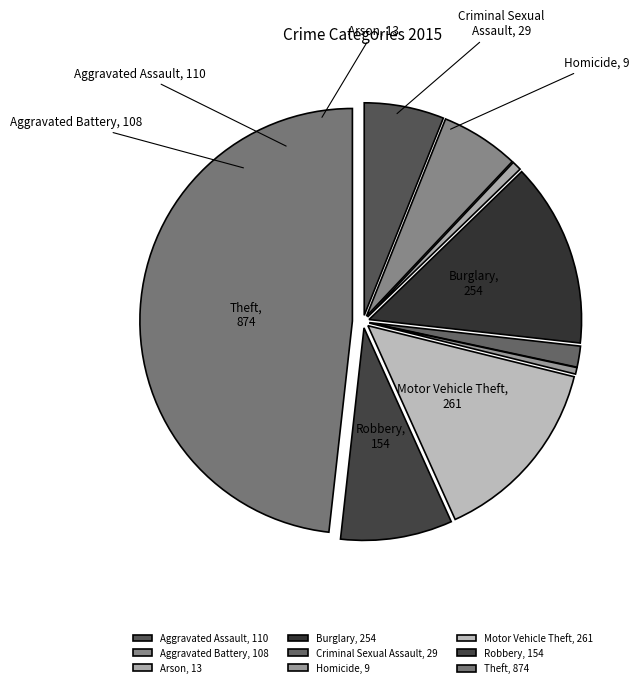

To the nearest percent, what is the average slice percentage?

11%